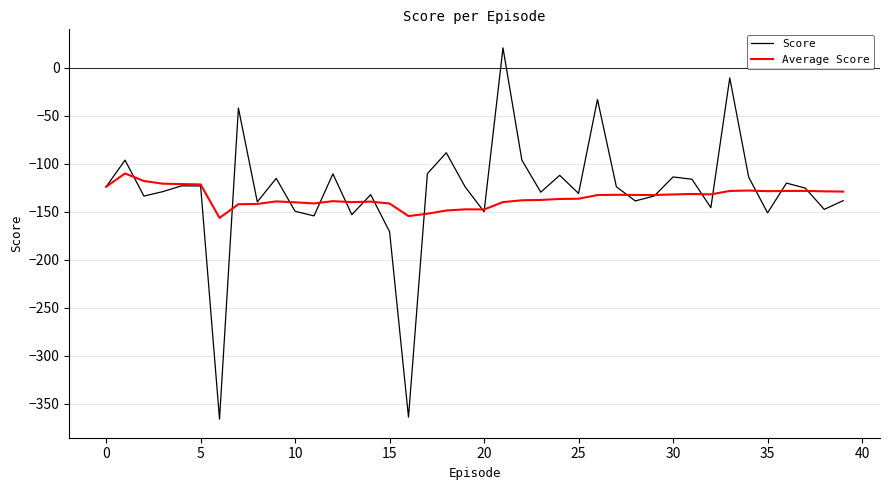

Which series has the largest range (max minus min)?

Score